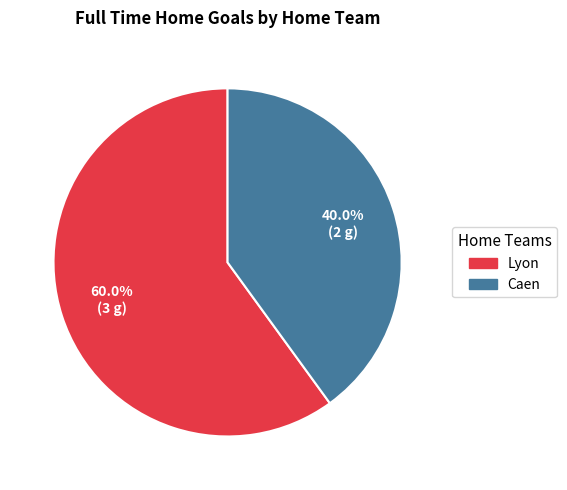

Rank the categories by value from lowest to highest.

Caen, Lyon